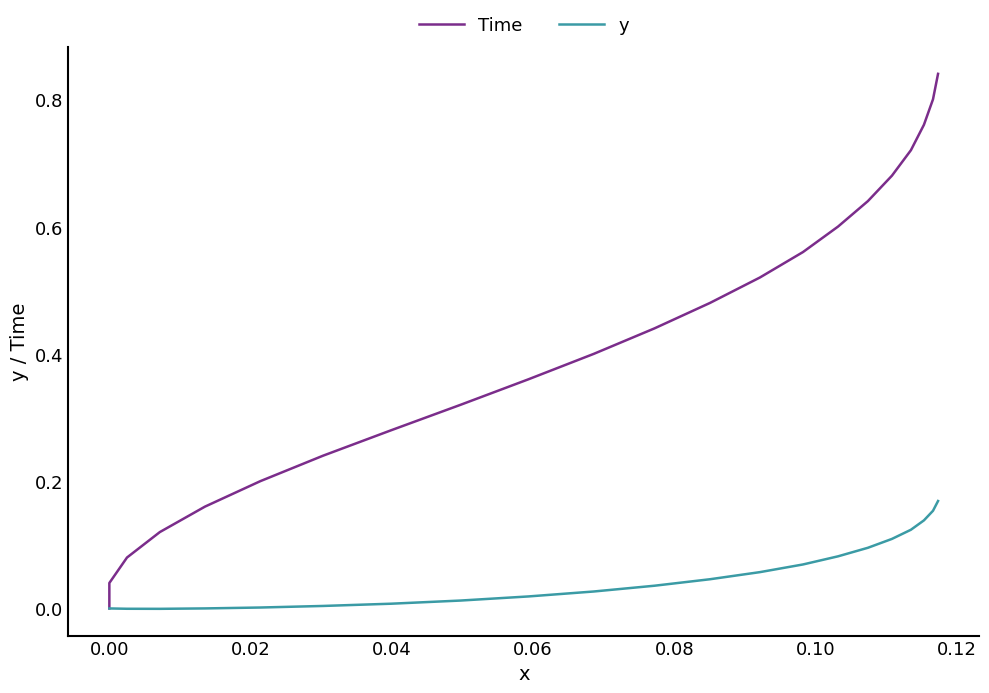

Which series has the largest total across all categories?

Time